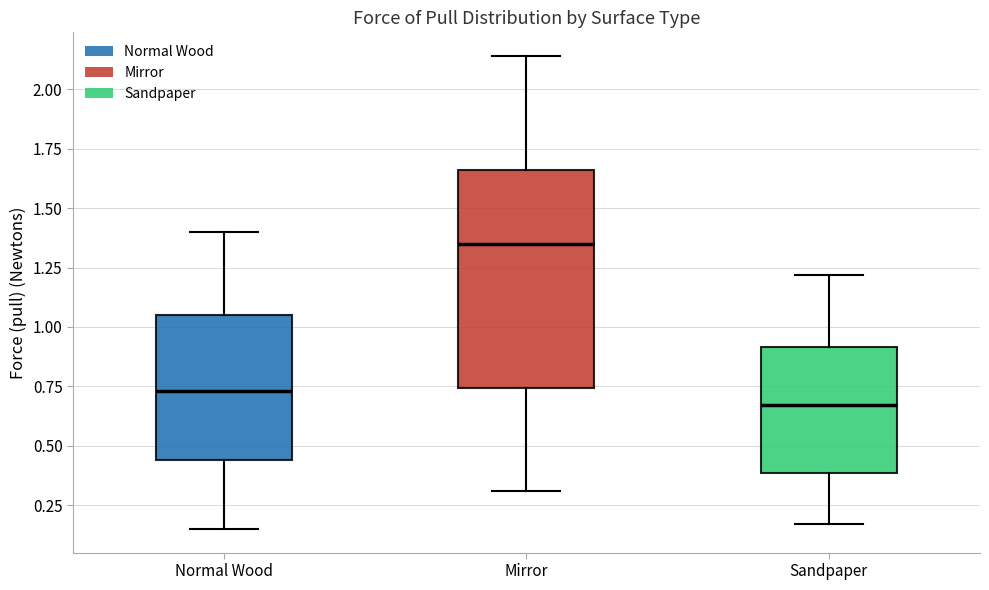

Comparing the boxes themselves (not the whiskers), which one is the tallest?

Mirror